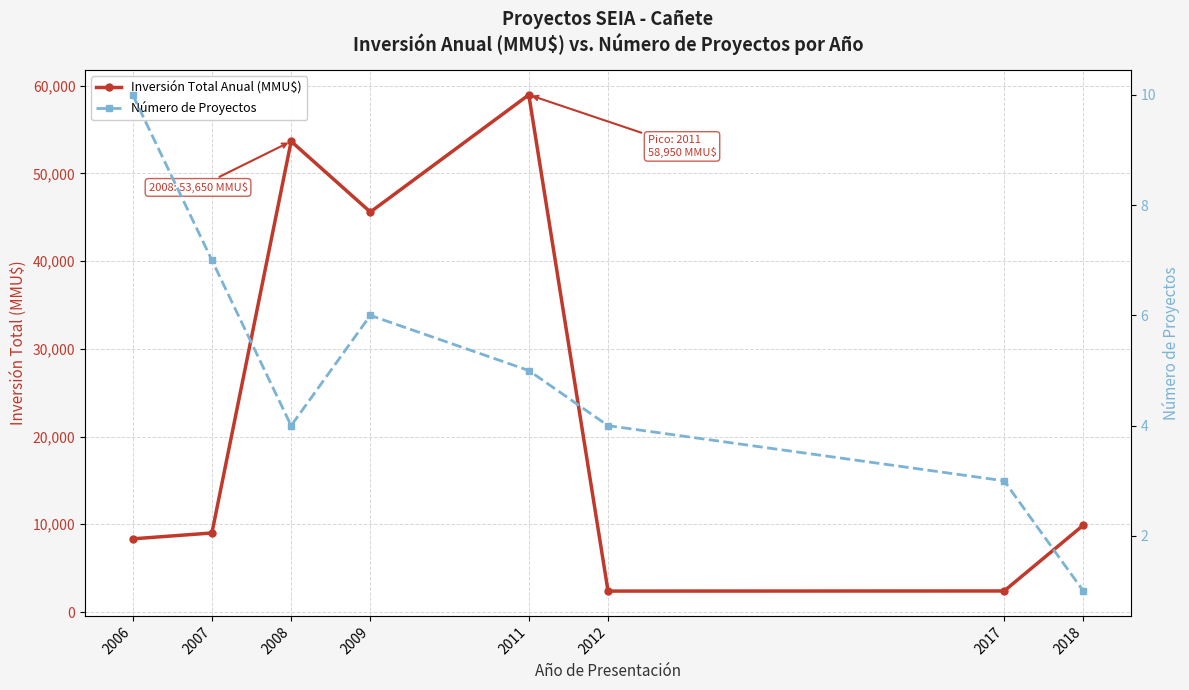

Reading left to right, transcribe all the data shown in this chart.

Inversión Total Anual (MMU$): 2006=8340	2007=9010	2008=53650	2009=45592	2011=58950	2012=2386	2017=2400	2018=9903
Número de Proyectos: 2006=10	2007=7	2008=4	2009=6	2011=5	2012=4	2017=3	2018=1